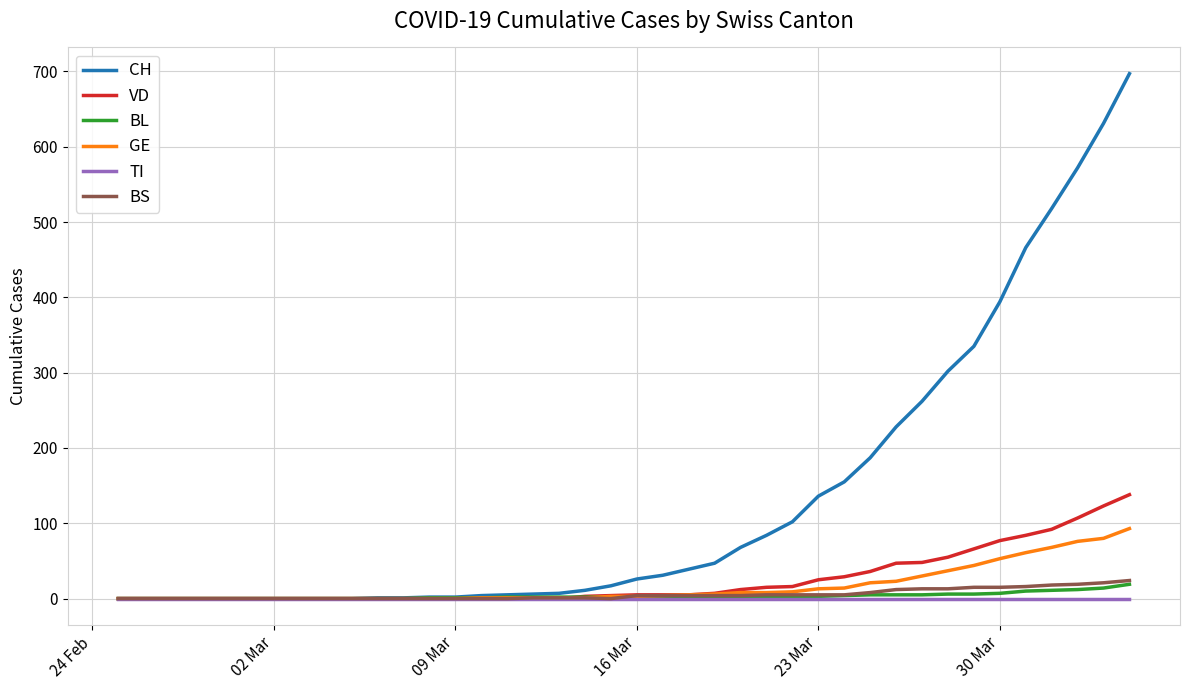

What are all the series names shown in the legend?

CH, VD, BL, GE, TI, BS